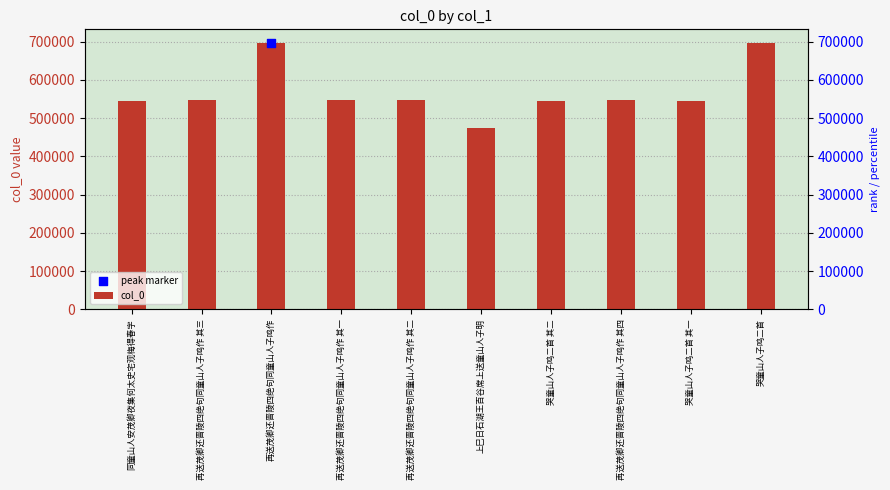

What is the change in value from 再送茂卿还晋陵四绝句同童山人子鸣作 其三 to 哭童山人子鸣二首 其一?

-2604